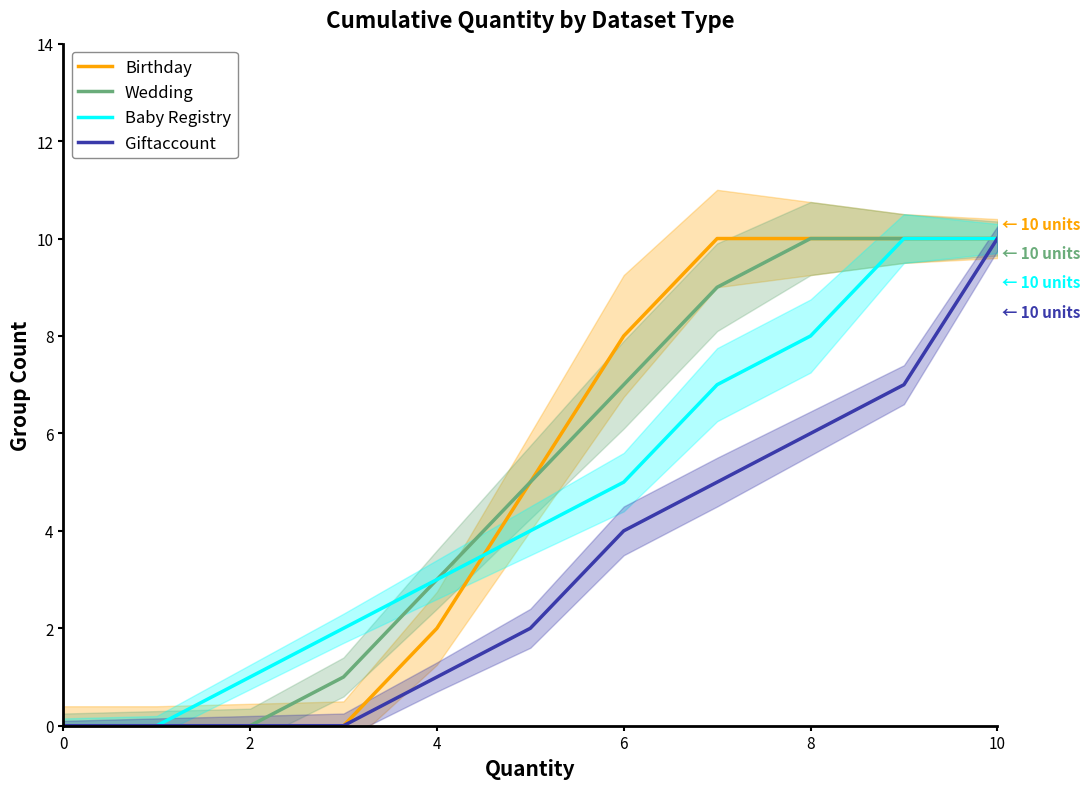

The Baby Registry series shows 0 at 0. True or false?

True